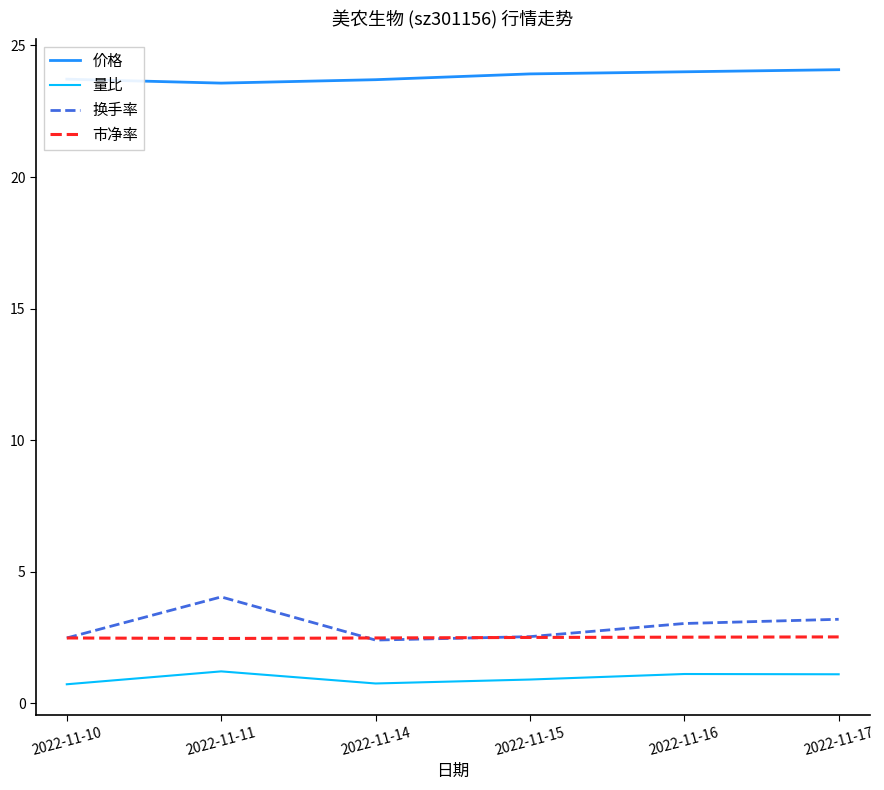

What is the highest value of the 换手率 series?

4.0